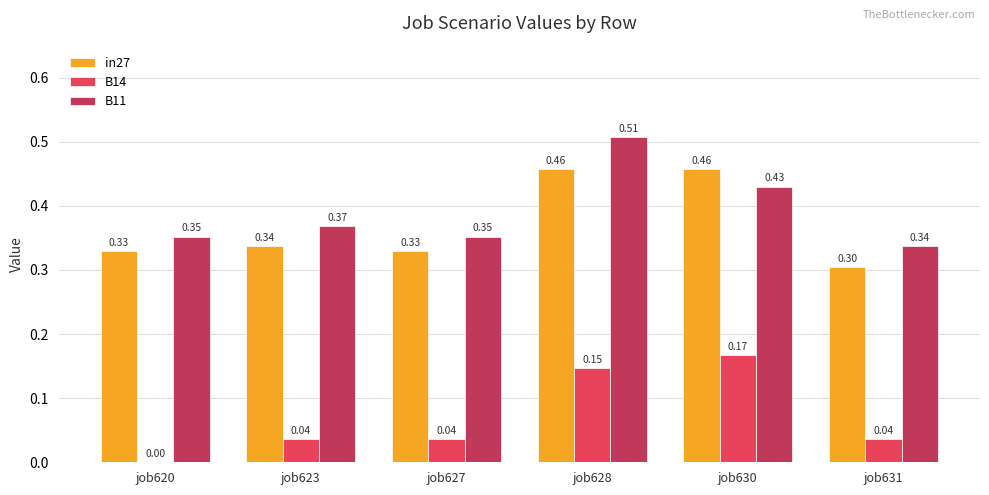

Which label corresponds to the largest value in the chart?

job628